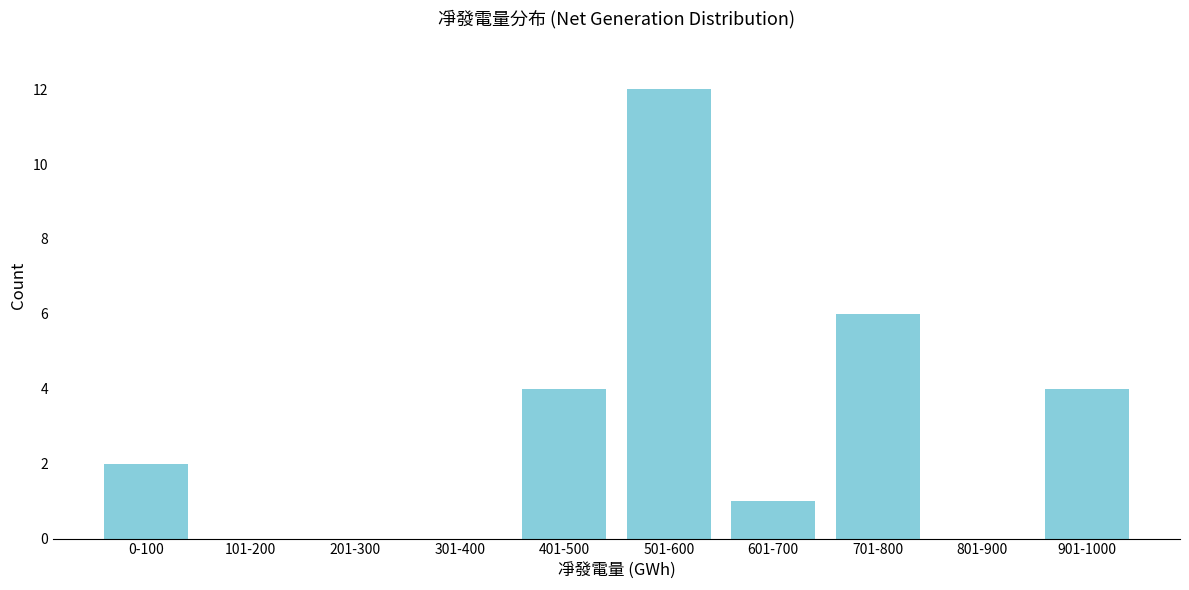

Reading left to right, what are all the values shown in this chart?

0-100=2	101-200=0	201-300=0	301-400=0	401-500=4	501-600=12	601-700=1	701-800=6	801-900=0	901-1000=4